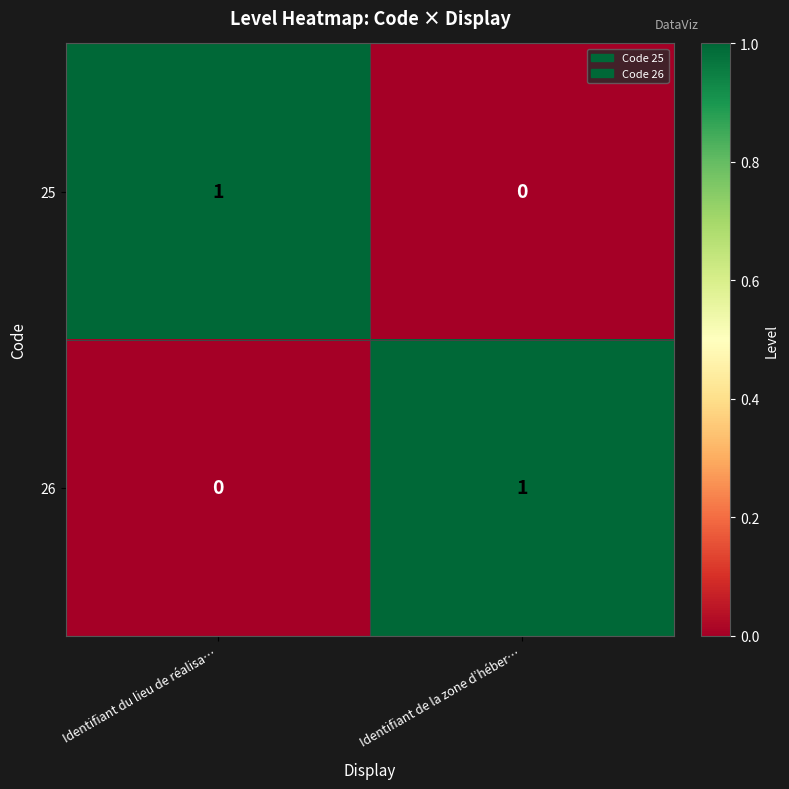

At which label is 25 closest to 0?

Identifiant de la zone d’héber…